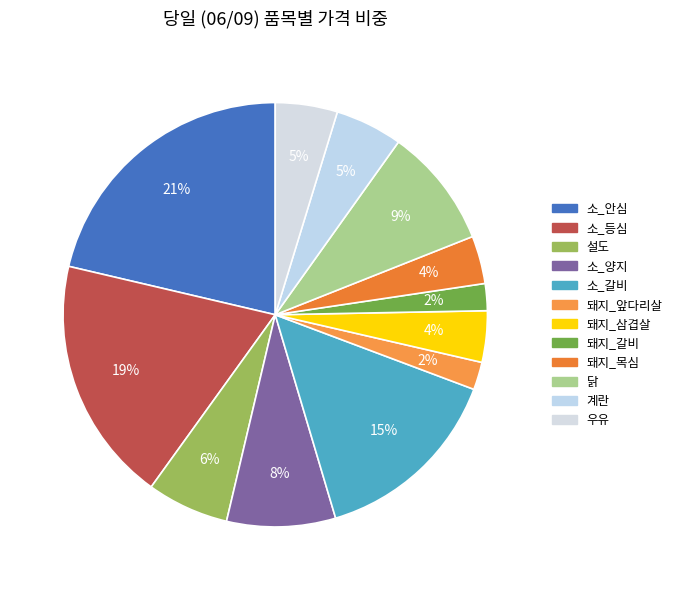

Does 닭 represent more than half of the total?

No